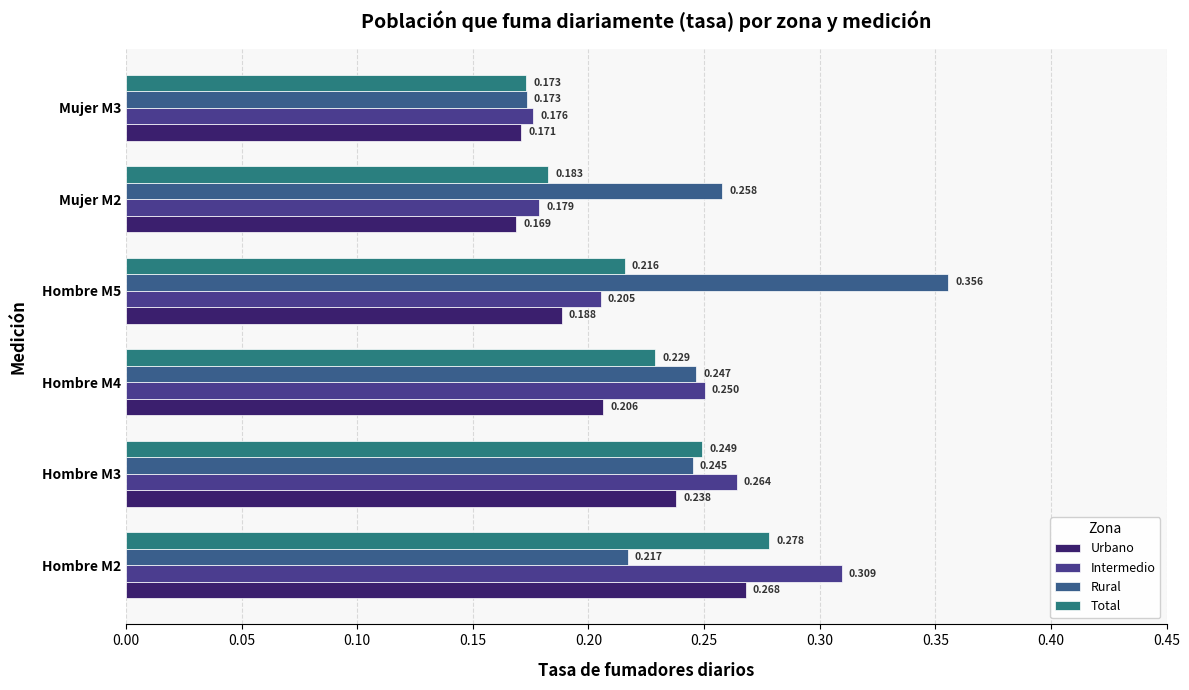

Count the number of categories in the chart.

6